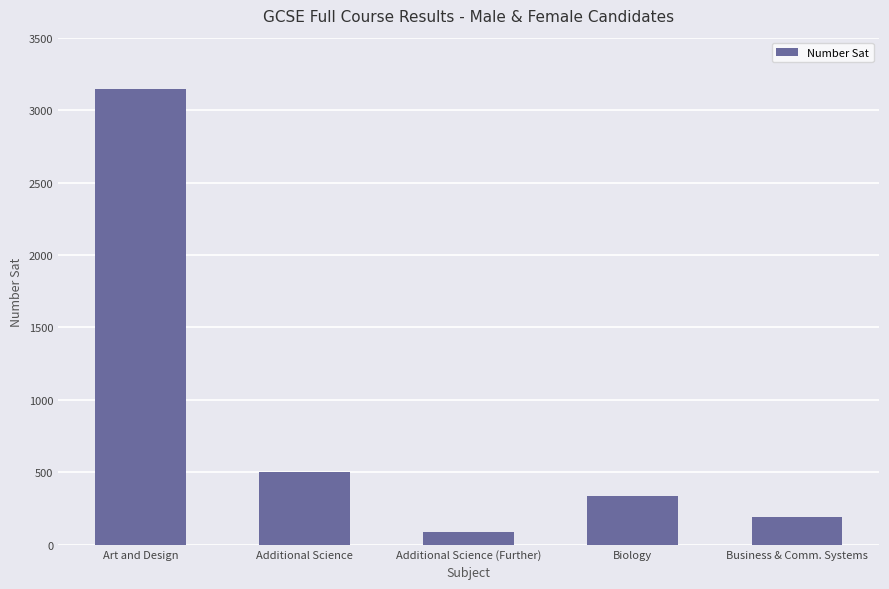

What is the change in value from Additional Science (Further) to Biology?

+252